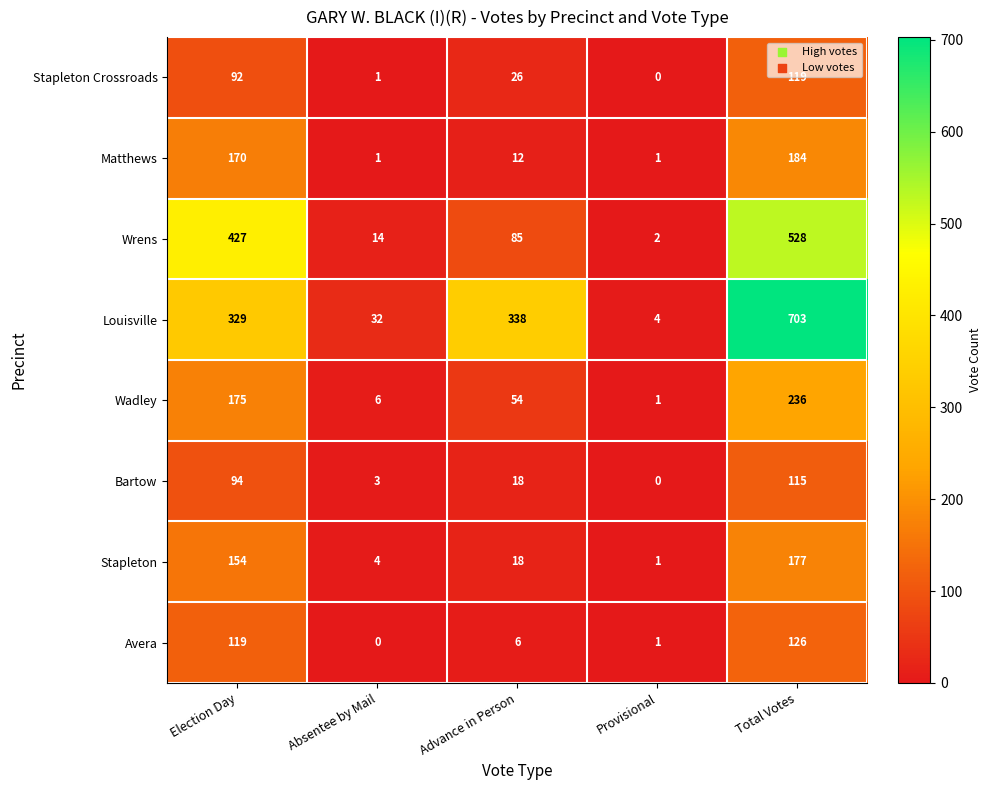

Which series has the widest spread of values?

Louisville